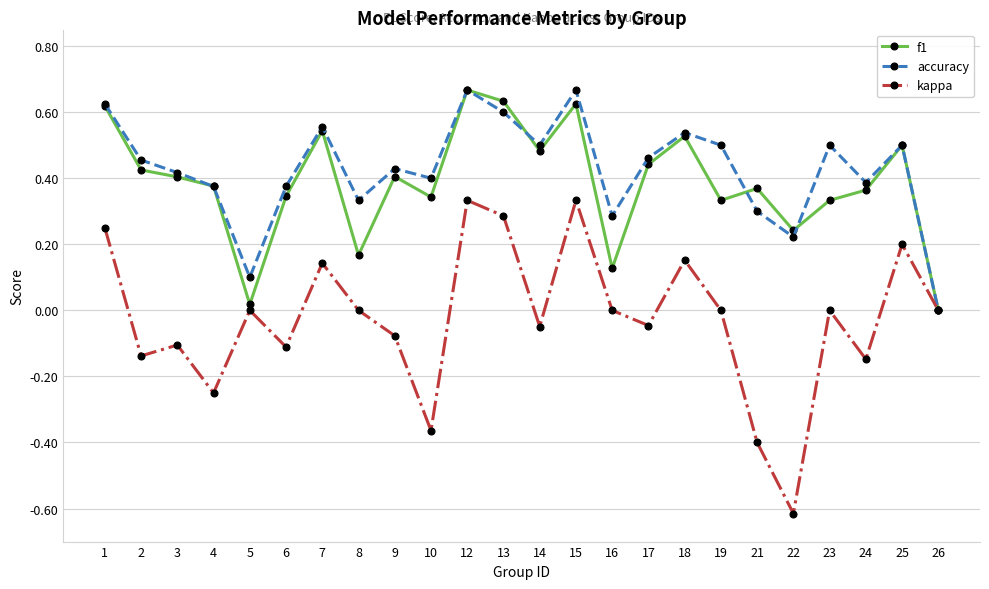

Does the chart display data point markers on the line(s)?

Yes